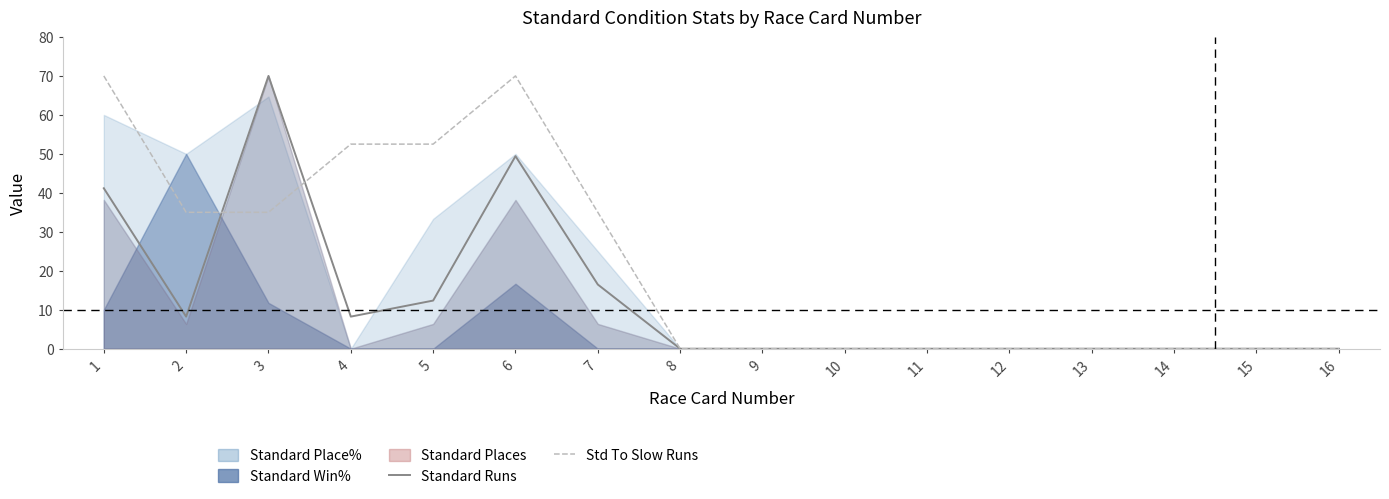

Where is the first local maximum for Standard To Slow Runs?

6